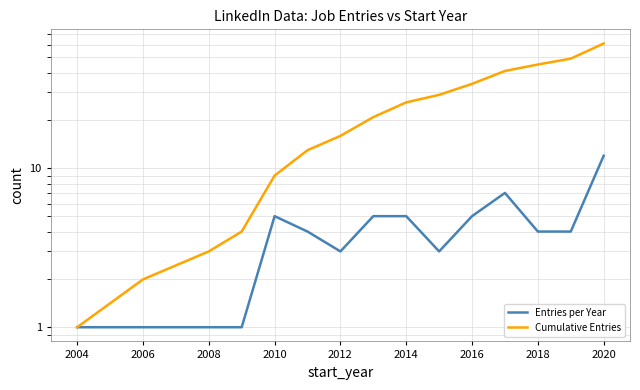

True or false: Entries per Year has more than 2 interior local peaks.

False